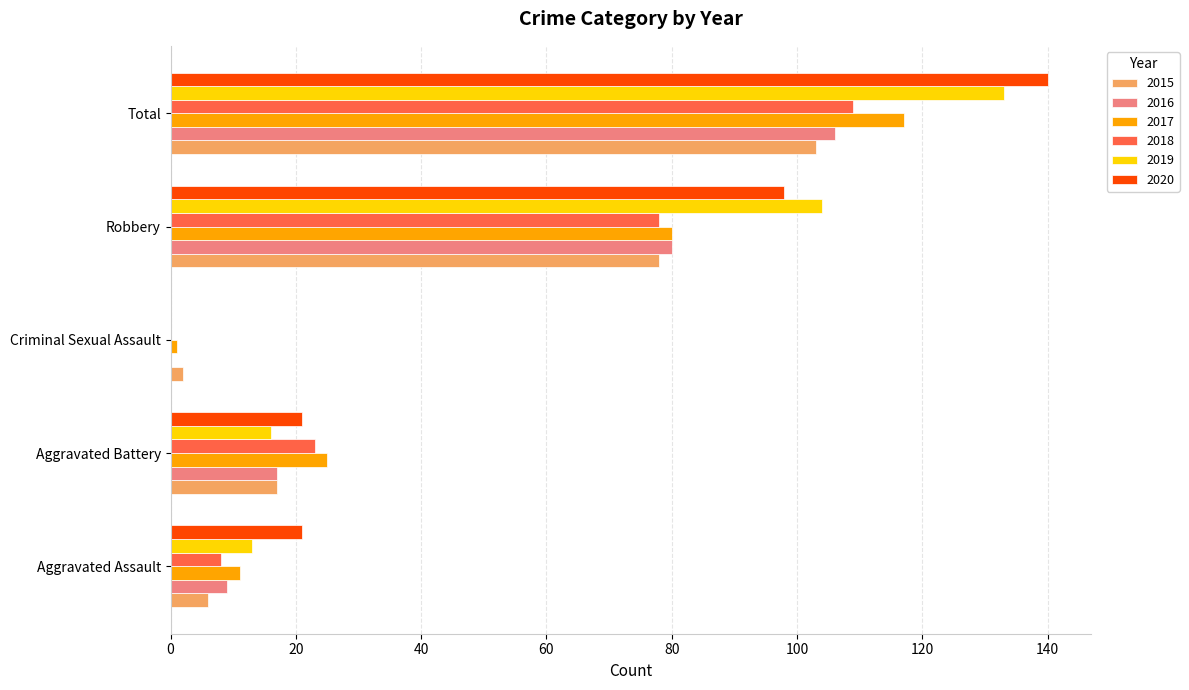

Between Aggravated Assault and Total, which series saw the biggest shift?

2019